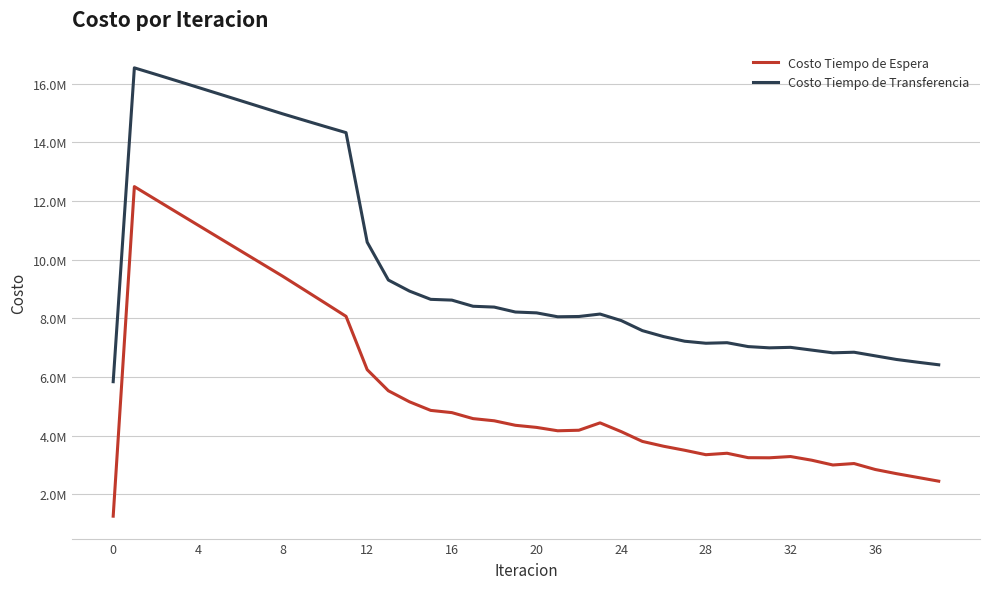

Is this an area chart (filled region under the line)?

No